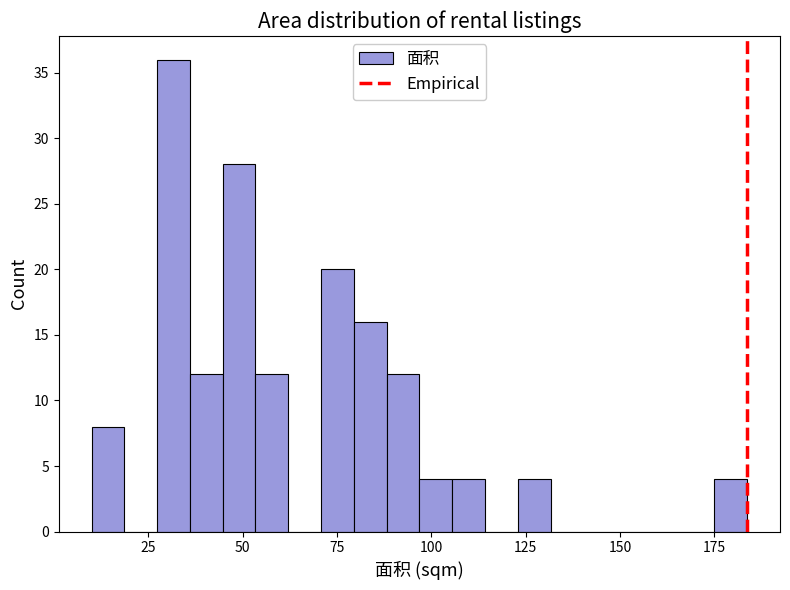

Read against the x-axis, roughly where is the centre of the tallest bar?

30